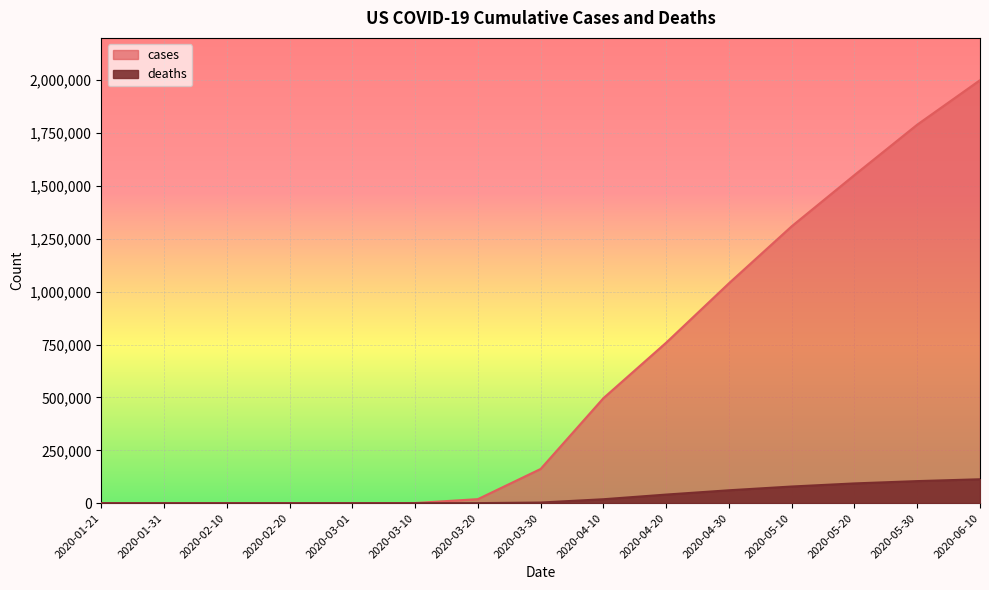

At which label is deaths closest to 56527?

2020-04-30